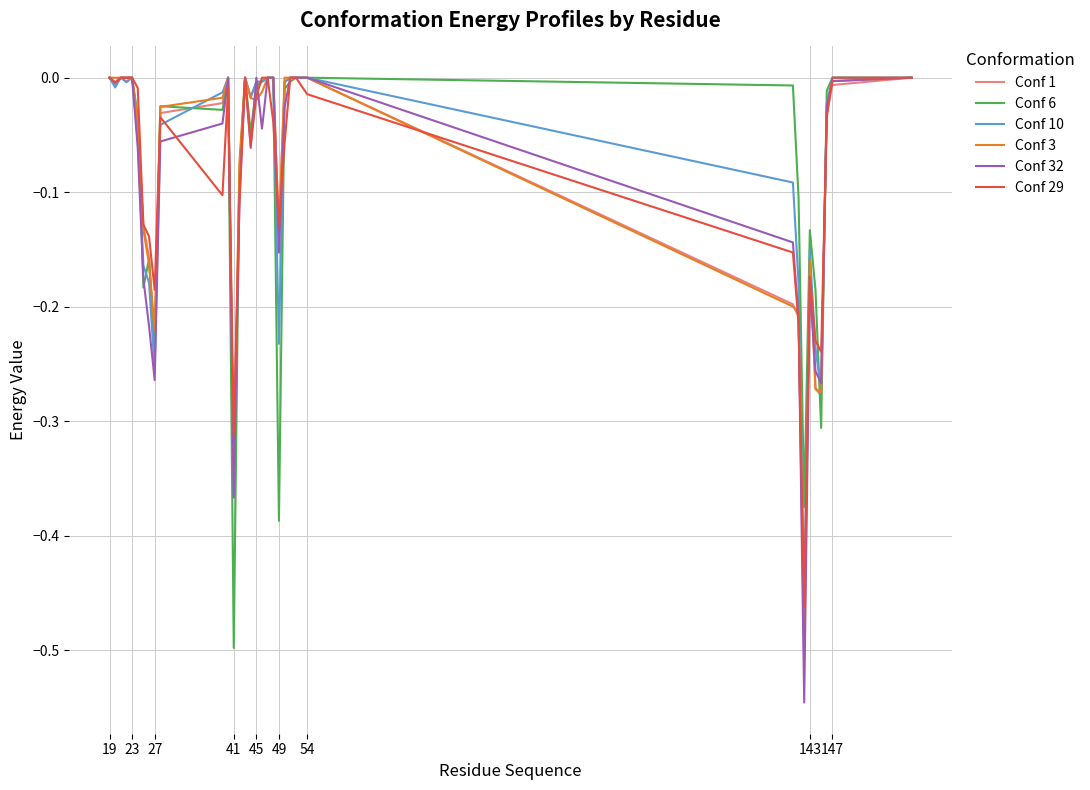

Which series has the widest spread of values?

Conf 32